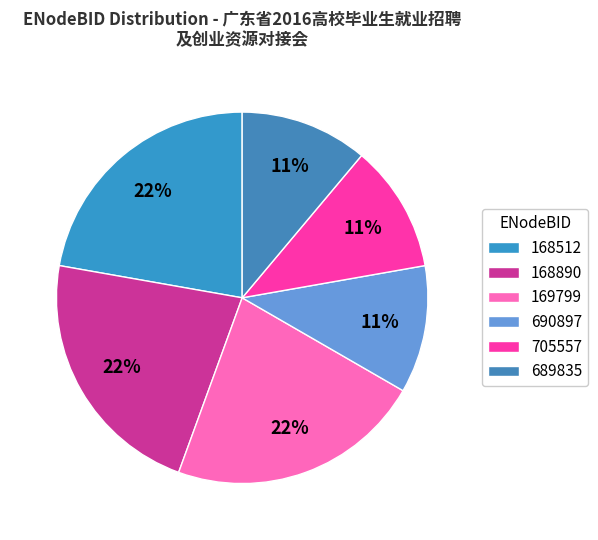

Does any single category account for the majority?

No